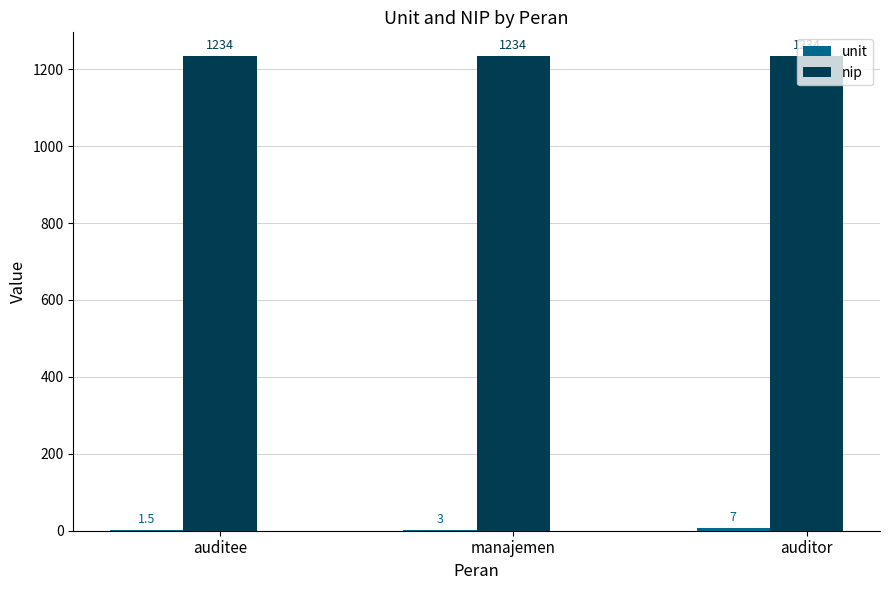

Is it true that nip equals 412.6 at auditor?

False